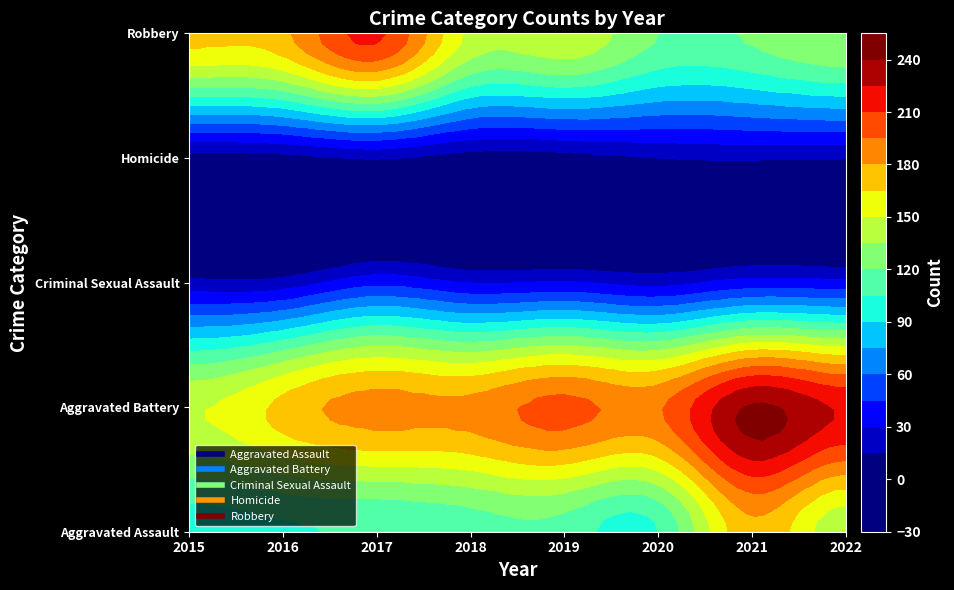

At which label does Aggravated Battery reach its minimum?

2015